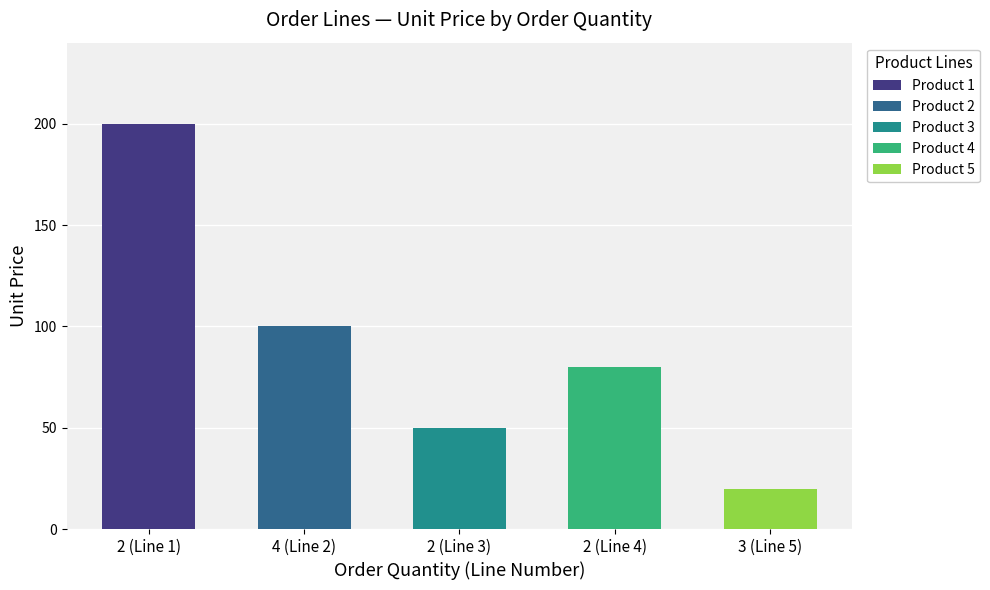

Does the chart contain any negative values?

No